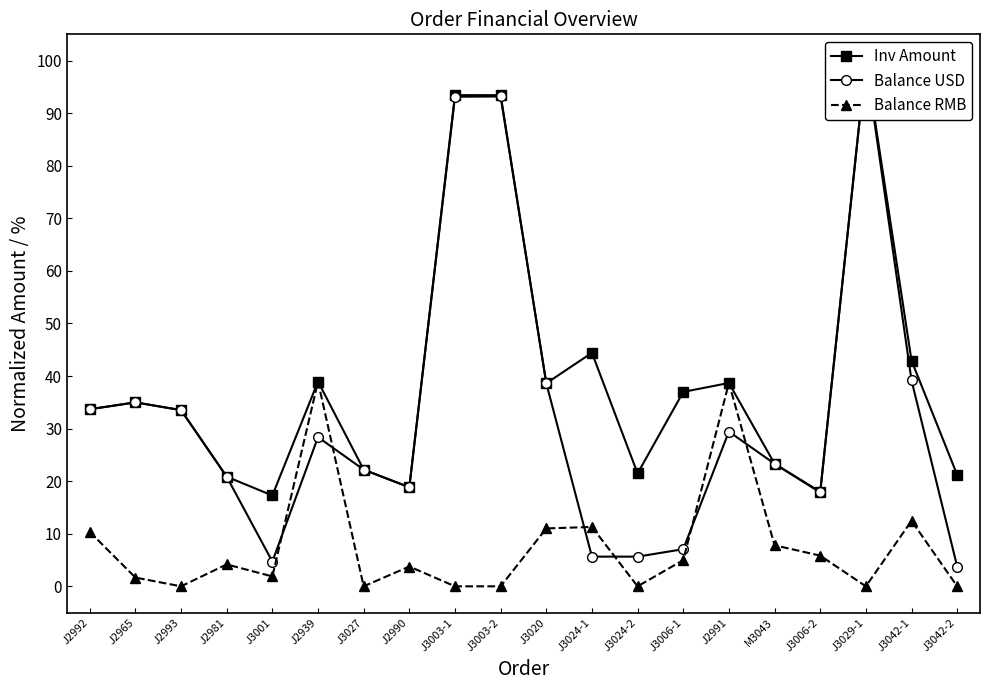

List the series in order of their overall mean, lowest first.

Balance RMB, Balance USD, Inv Amount